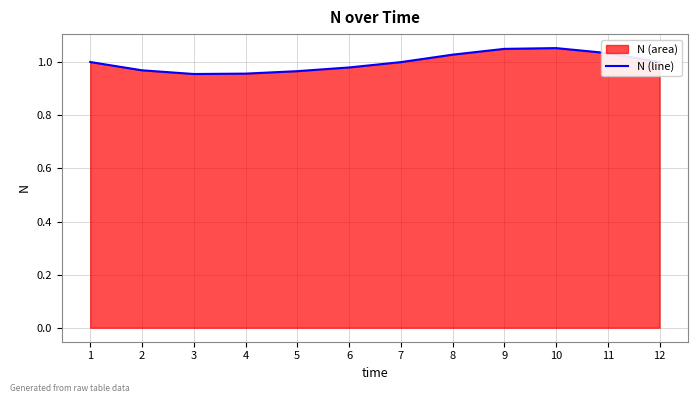

The value at 1 is 1.7. True or false?

False